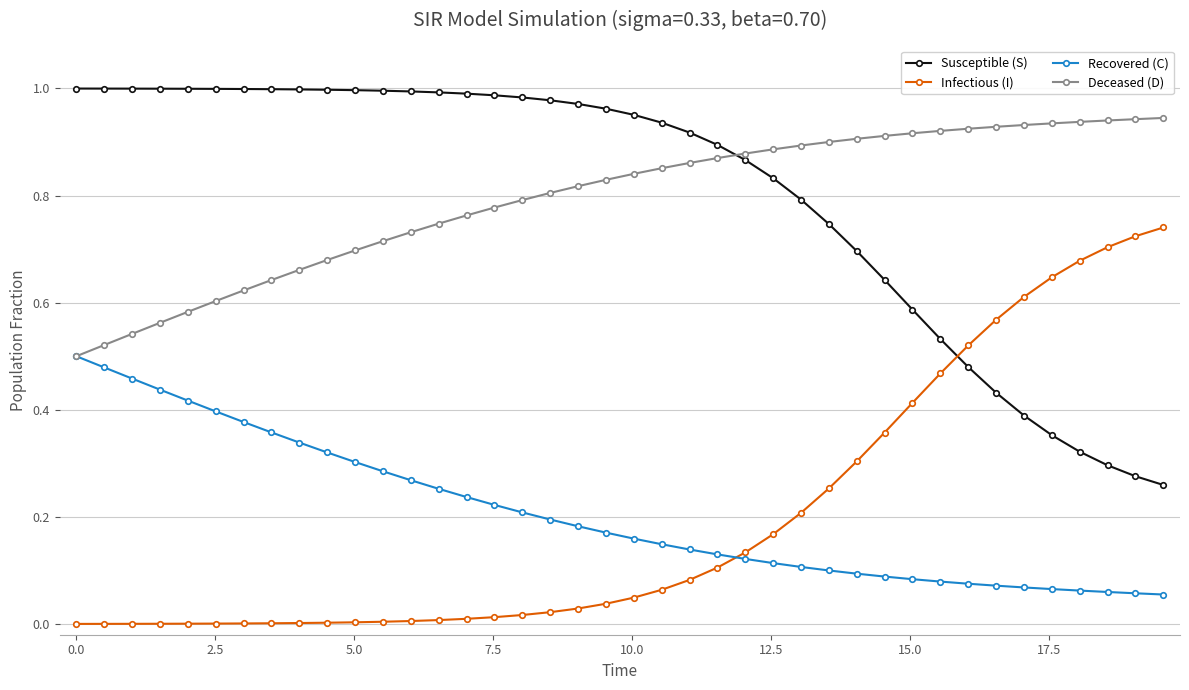

List the series in order of their peak value, lowest first.

Recovered (C), Infectious (I), Deceased (D), Susceptible (S)